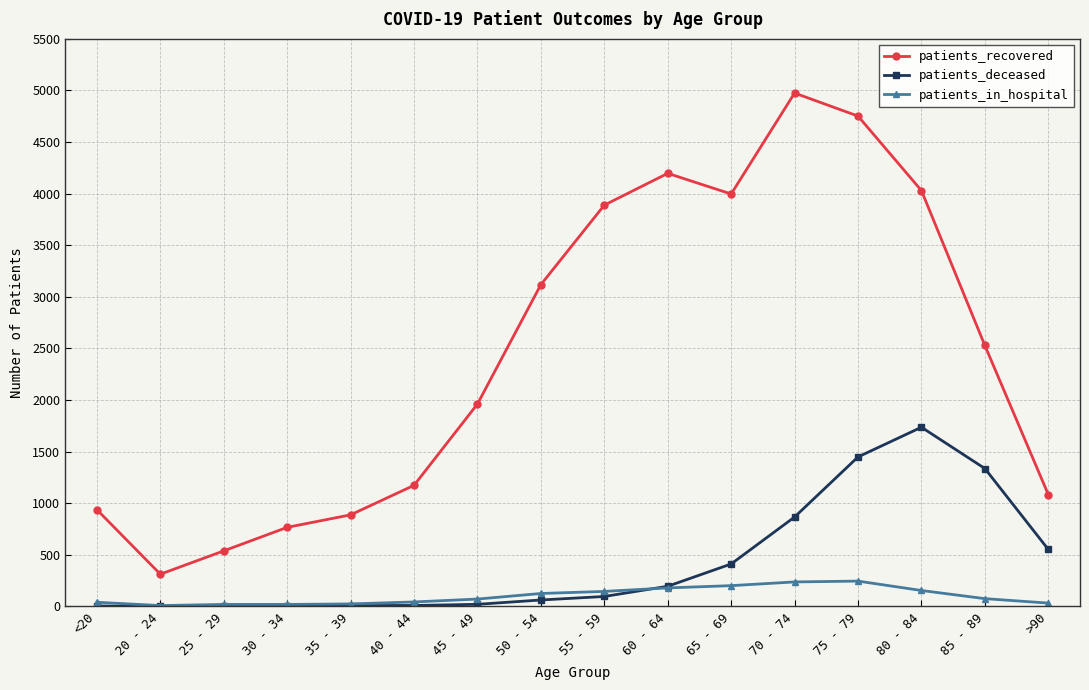

What is the total value across all series at 20 - 24?

323